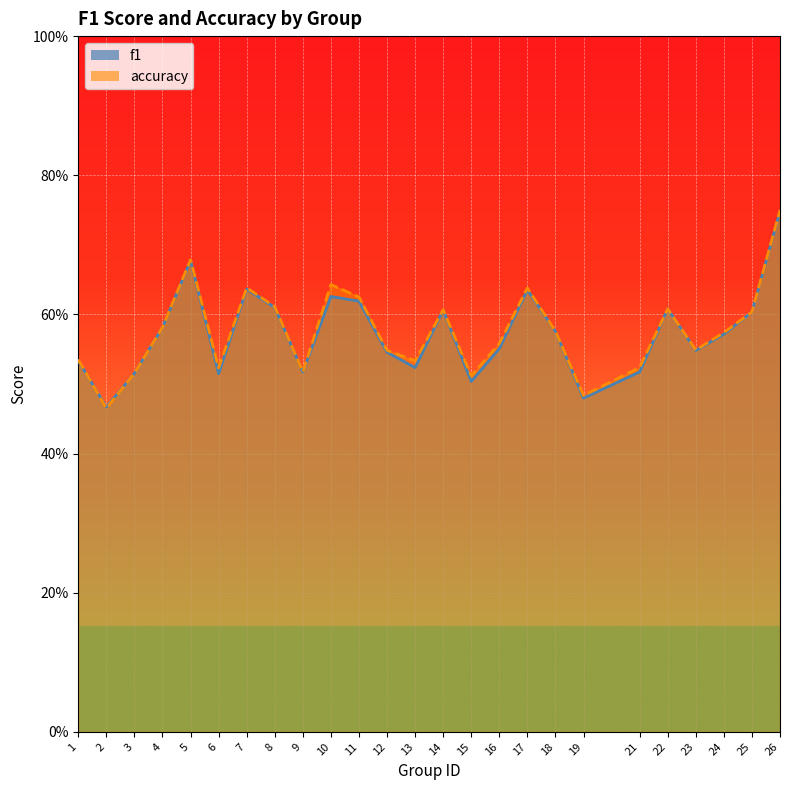

What is the average value of the f1 series?

0.6